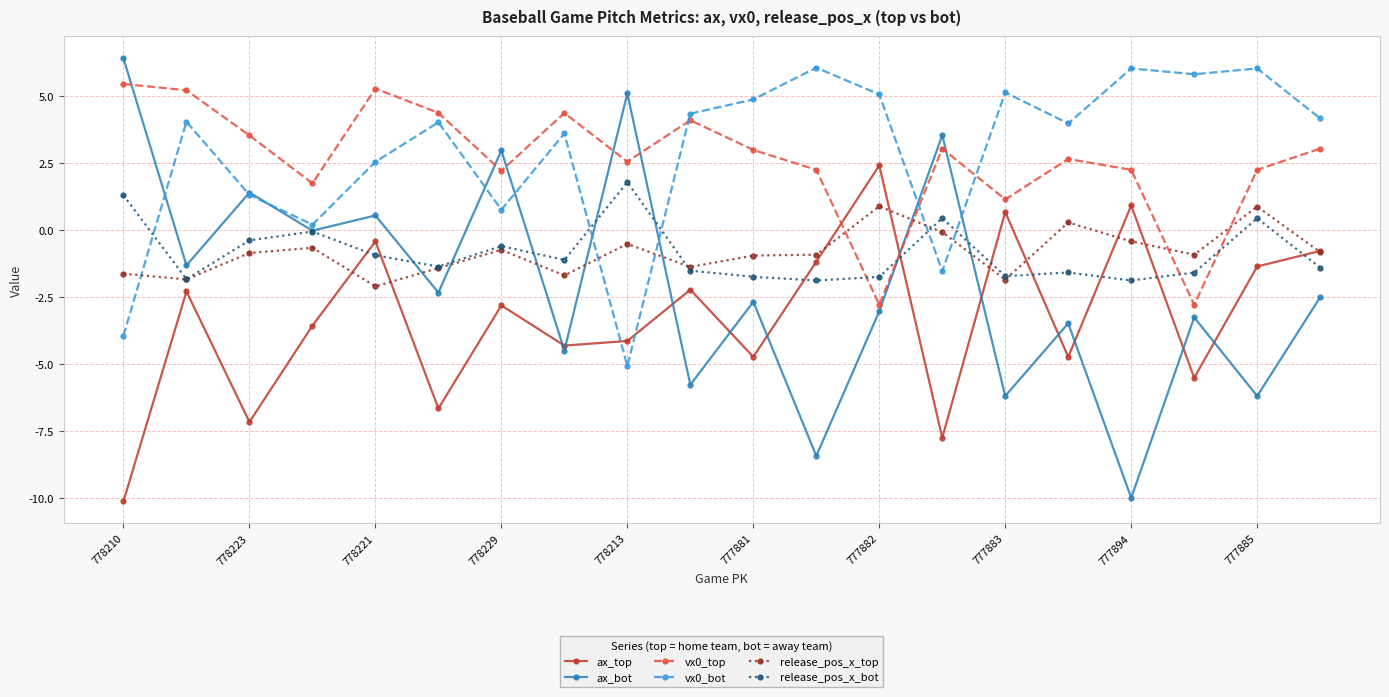

True or false: vx0_bot has more than 2 points higher than both neighbors.

True